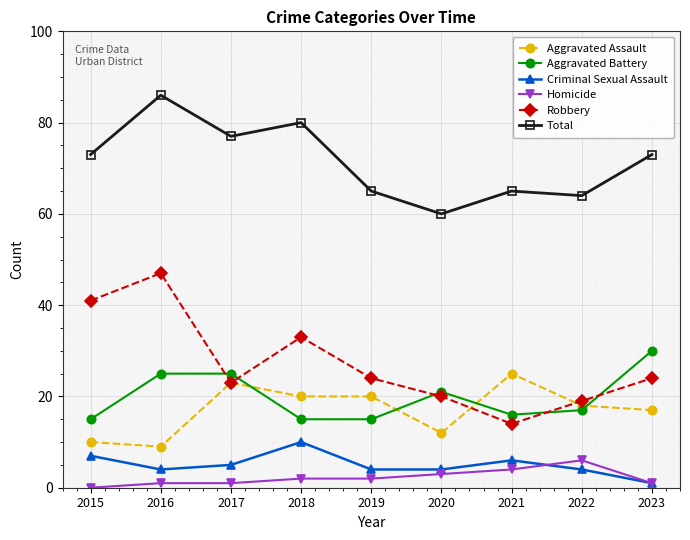

What is the value of the Robbery point at the 5th from the left?

24